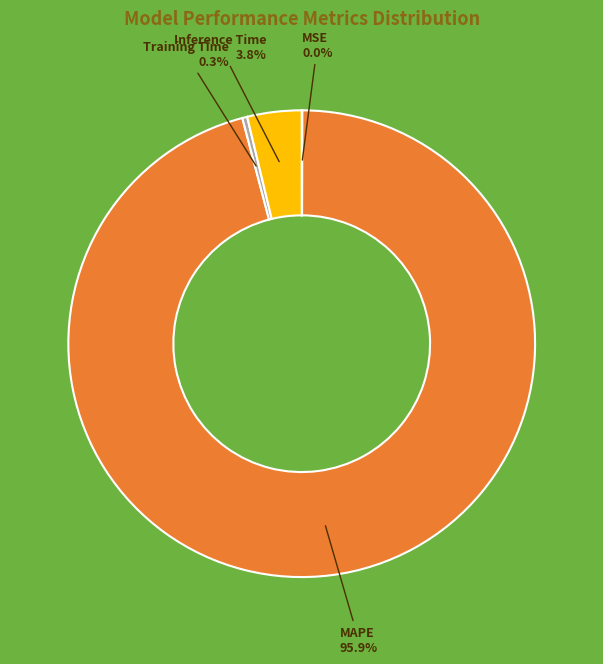

Combined, do Inference Time and Training Time account for over 50%?

No